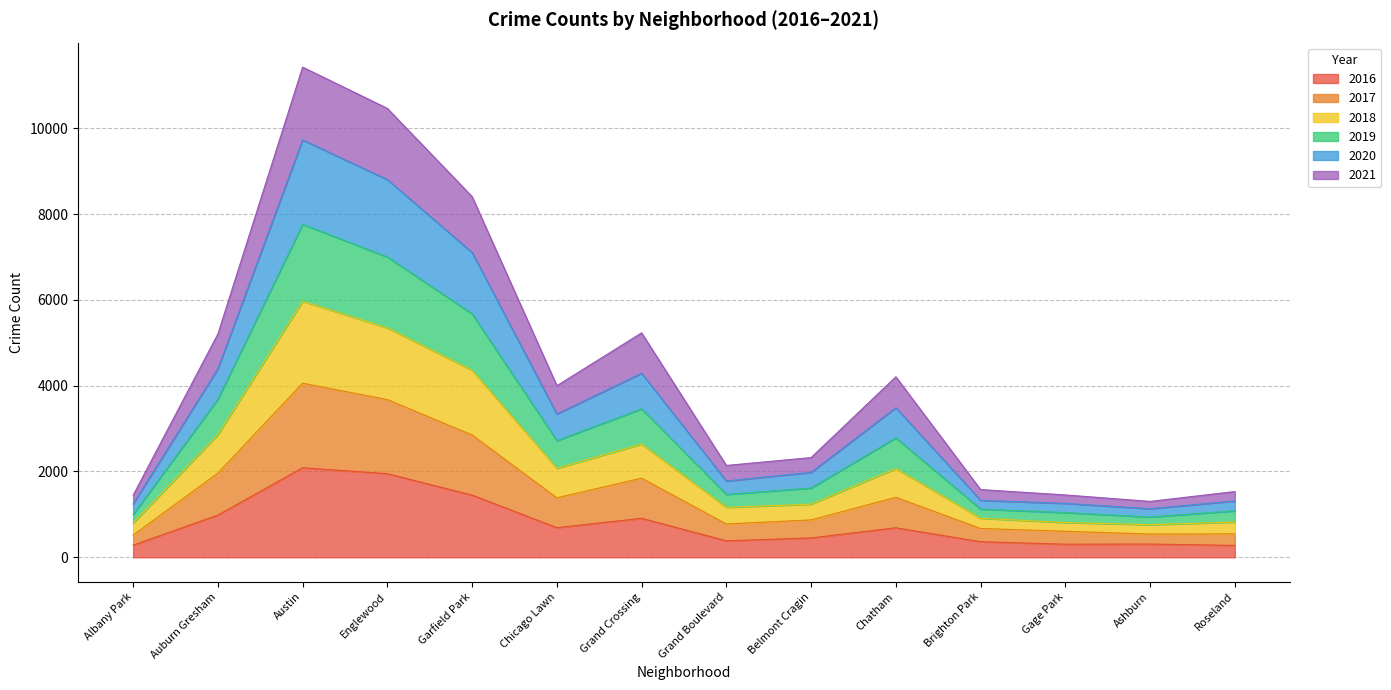

Is it true that 2016 equals 3383 at Englewood?

False